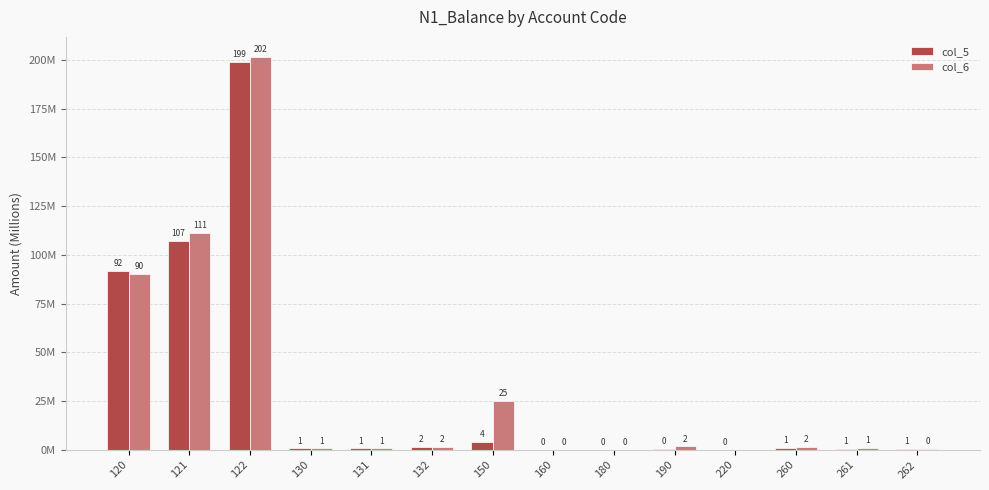

What is the approximate value of col_5 at 260?

1.2